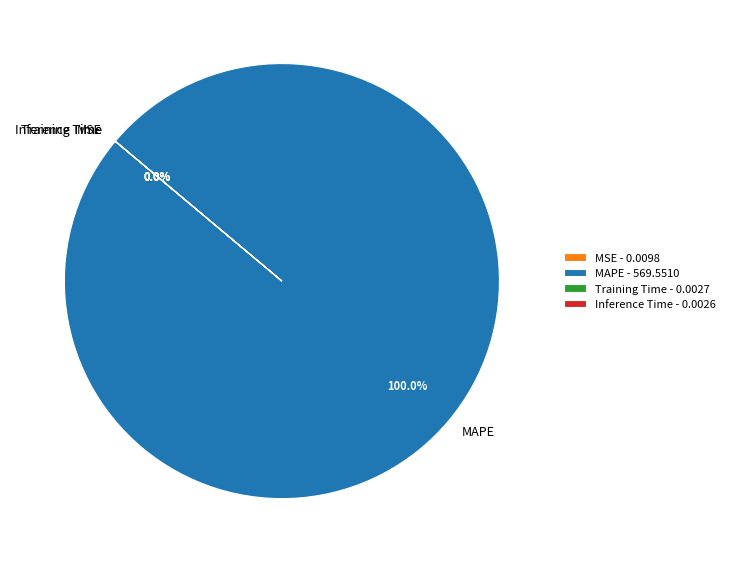

Is MAPE the majority of the pie?

Yes